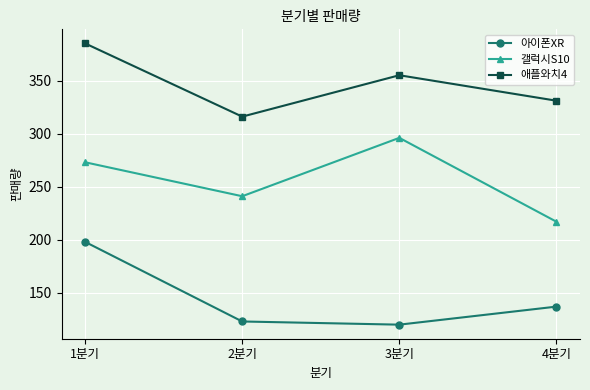

True or false: 아이폰XR has more than 2 interior local peaks.

False